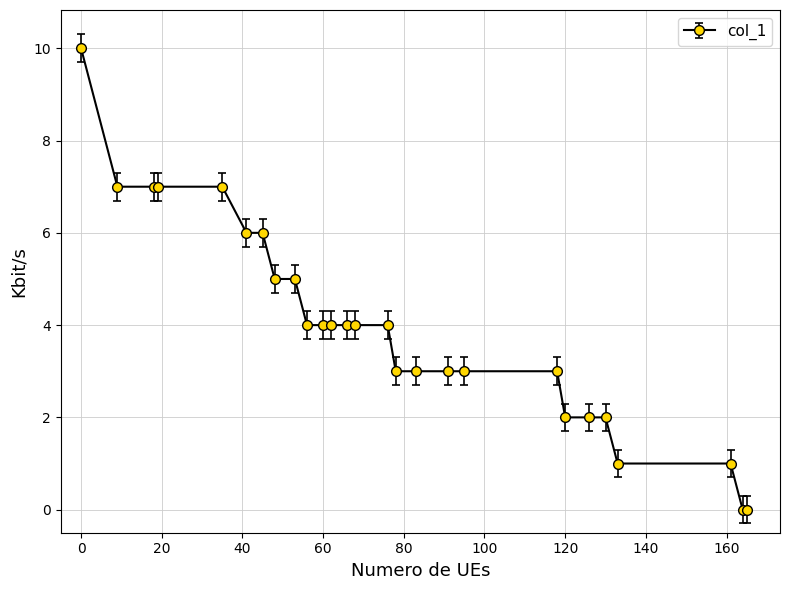

What is the greatest value displayed?

10